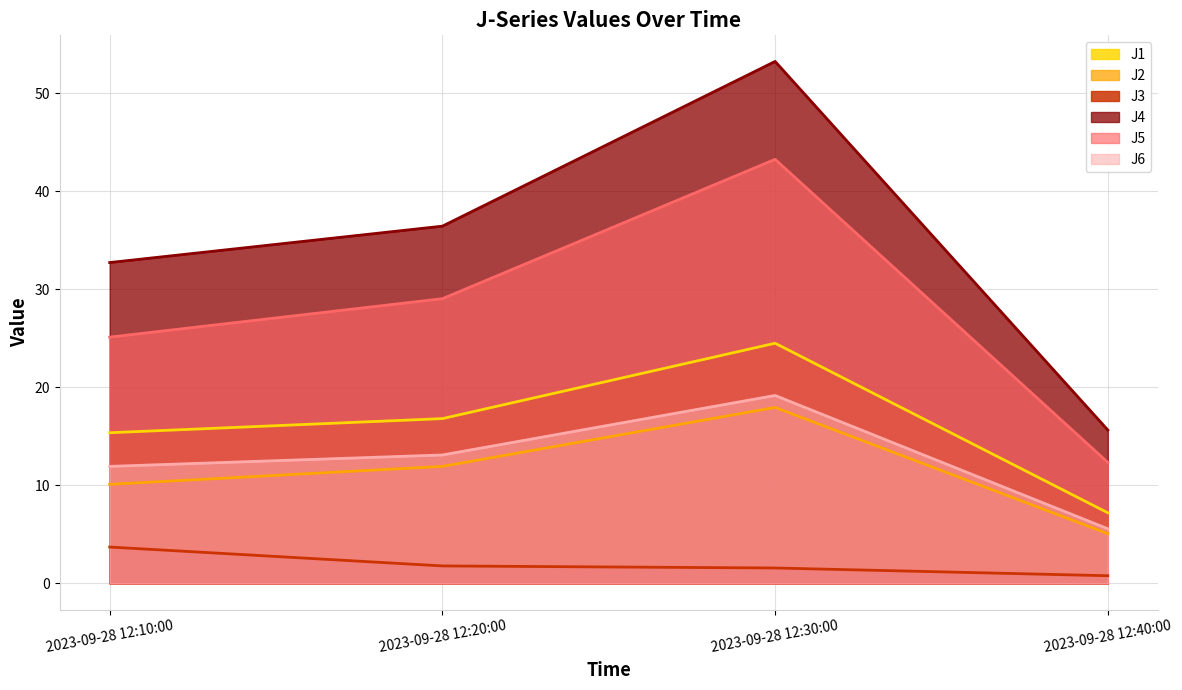

What are all the series names shown in the legend?

J1, J2, J3, J4, J5, J6